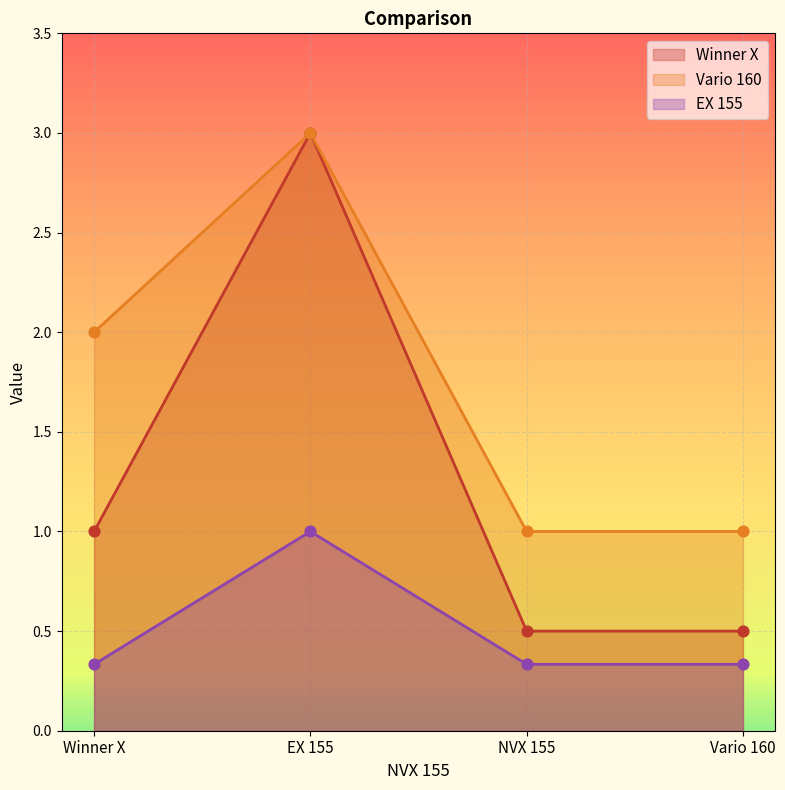

Is the value of Winner X at EX 155 greater than the value of Vario 160 at Winner X?

Yes